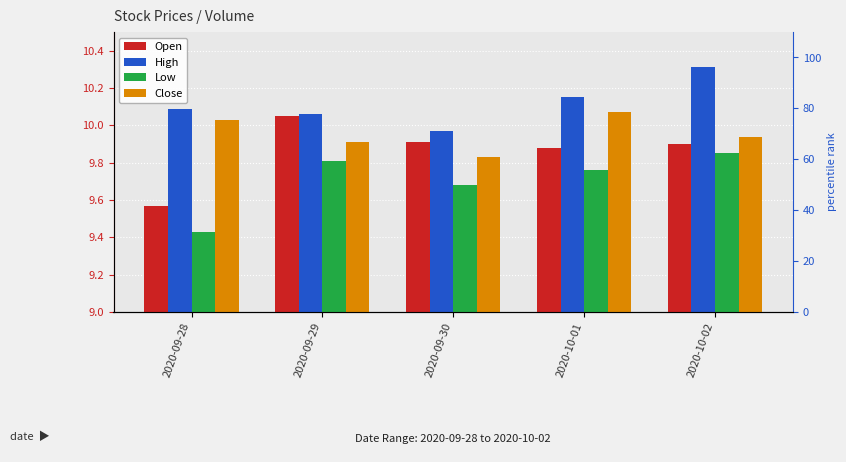

Count the Open values in the range 9 to 10.

4